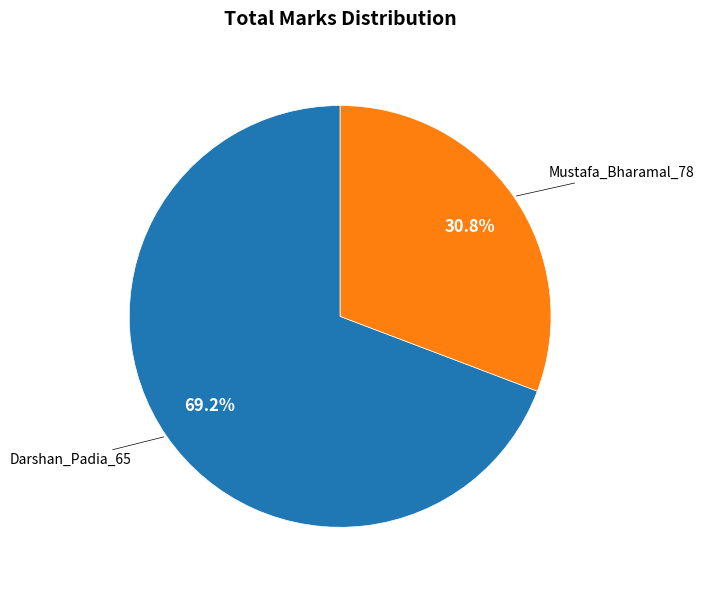

Count the number of slices in the pie.

2